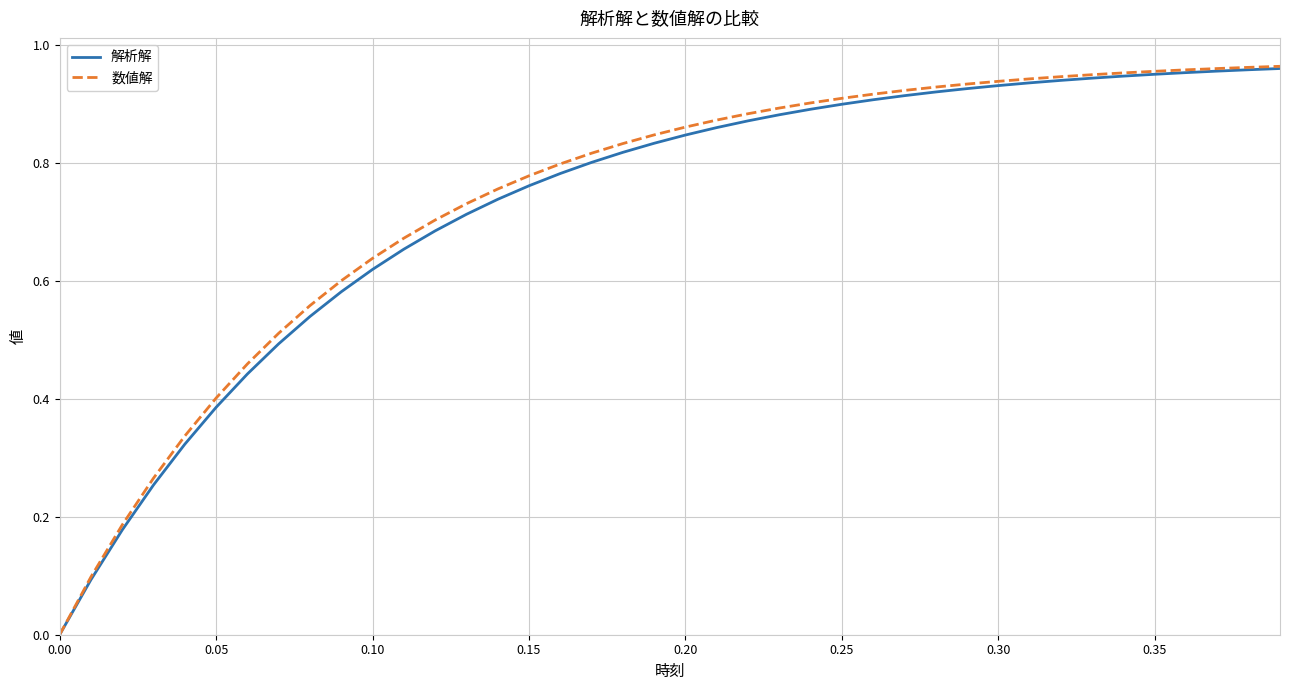

Which series has the largest range (max minus min)?

数値解